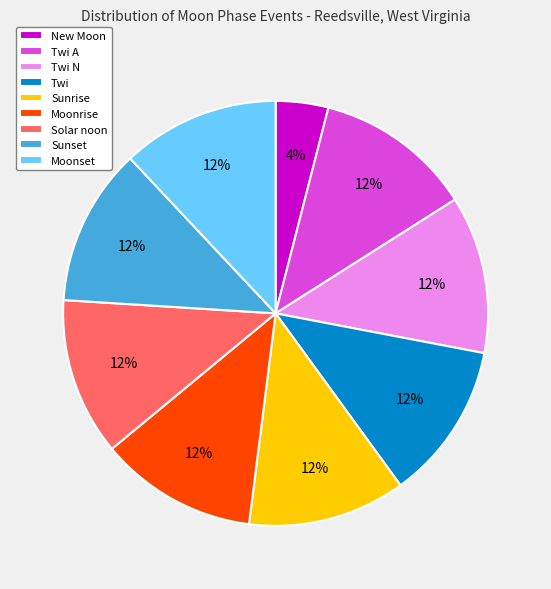

Is the sum of Moonrise and Sunset greater than half?

No